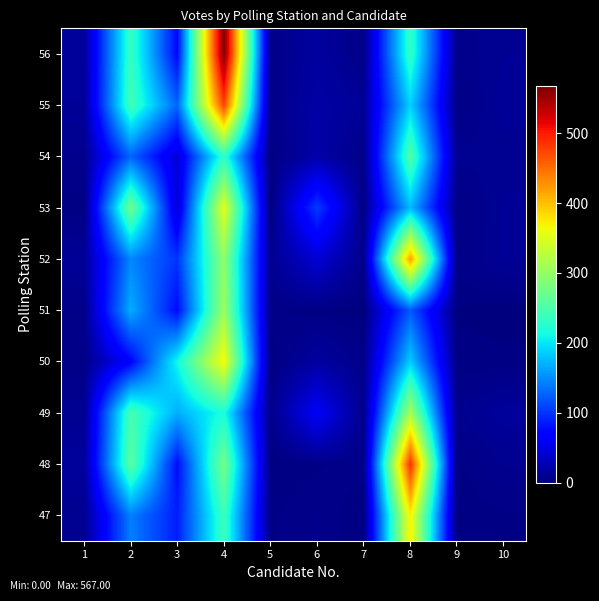

Reading right to left, what are all the values shown in this chart?

47: 10=4	9=2	8=371	7=2	6=7	5=4	4=240	3=87	2=142	1=9
48: 10=9	9=4	8=486	7=6	6=4	5=2	4=279	3=77	2=260	1=15
49: 10=15	9=8	8=313	7=7	6=62	5=6	4=218	3=168	2=247	1=10
50: 10=3	9=3	8=186	7=6	6=17	5=3	4=366	3=211	2=69	1=5
51: 10=1	9=2	8=121	7=1	6=3	5=5	4=305	3=76	2=168	1=6
52: 10=12	9=5	8=419	7=6	6=42	5=9	4=297	3=100	2=146	1=13
53: 10=12	9=4	8=175	7=4	6=104	5=0	4=354	3=43	2=276	1=3
54: 10=9	9=10	8=254	7=5	6=21	5=3	4=230	3=43	2=127	1=8
55: 10=13	9=4	8=188	7=13	6=20	5=5	4=476	3=127	2=243	1=13
56: 10=11	9=7	8=234	7=5	6=16	5=6	4=567	3=73	2=236	1=15